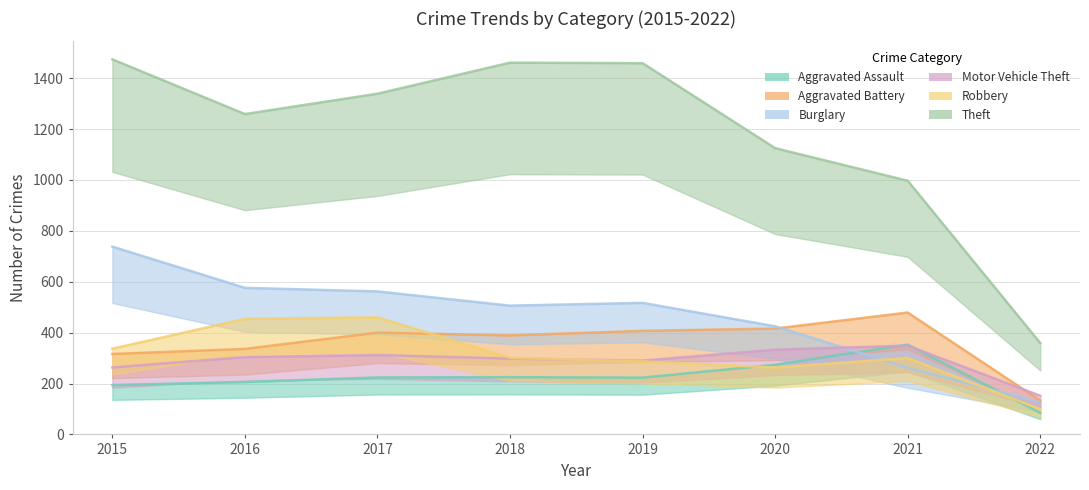

Reading right to left, list all the values displayed in this chart.

Aggravated Assault: 2022=85	2021=353	2020=274	2019=223	2018=225	2017=224	2016=206	2015=194
Aggravated Battery: 2022=133	2021=479	2020=416	2019=407	2018=389	2017=400	2016=336	2015=316
Burglary: 2022=126	2021=262	2020=425	2019=517	2018=506	2017=562	2016=576	2015=738
Motor Vehicle Theft: 2022=152	2021=349	2020=333	2019=290	2018=298	2017=312	2016=304	2015=263
Robbery: 2022=99	2021=300	2020=263	2019=287	2018=301	2017=460	2016=454	2015=337
Theft: 2022=359	2021=997	2020=1125	2019=1459	2018=1461	2017=1339	2016=1259	2015=1474